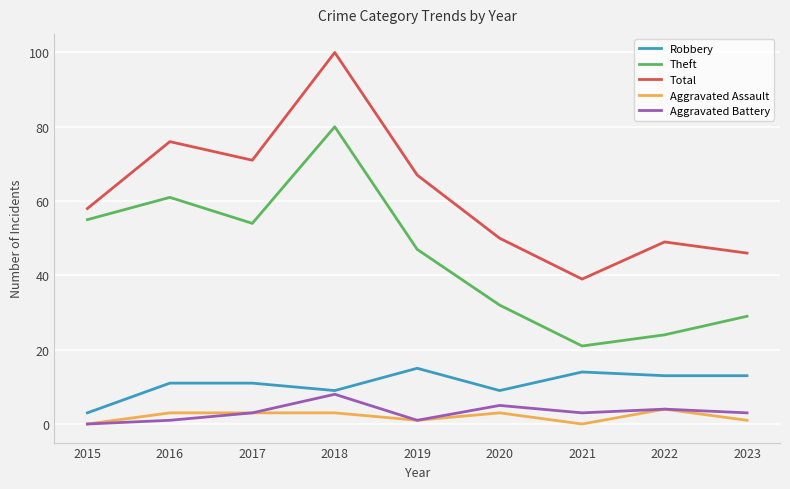

What is the difference between the maximum and minimum values in the Aggravated Battery series?

8